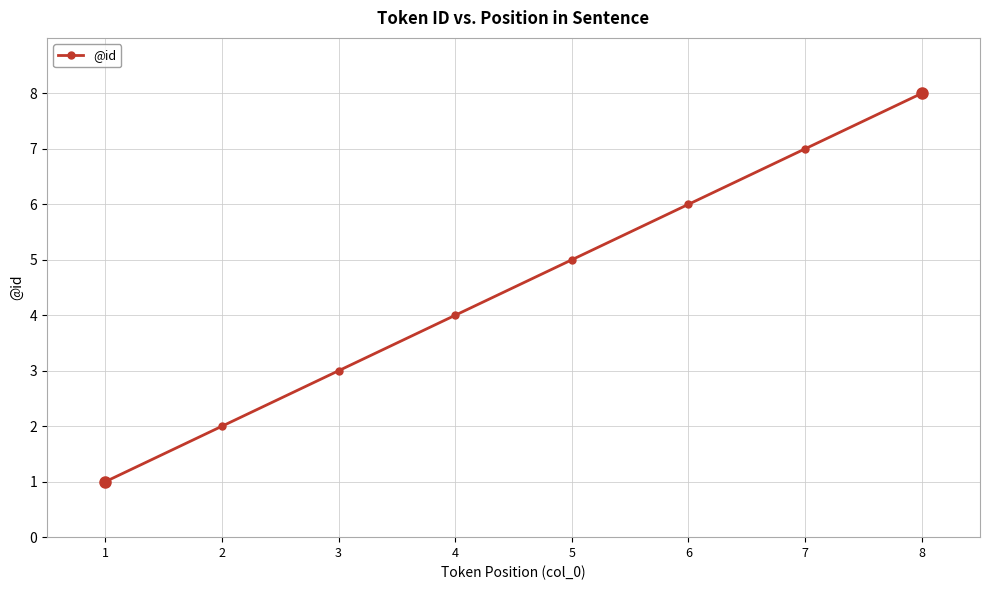

Reading left to right, what are all the values shown in this chart?

1=1	2=2	3=3	4=4	5=5	6=6	7=7	8=8